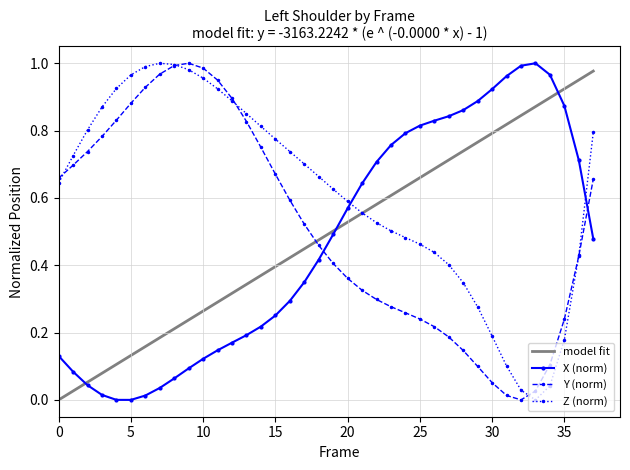

Is the value of Z at 26 greater than the value of X at 19?

No